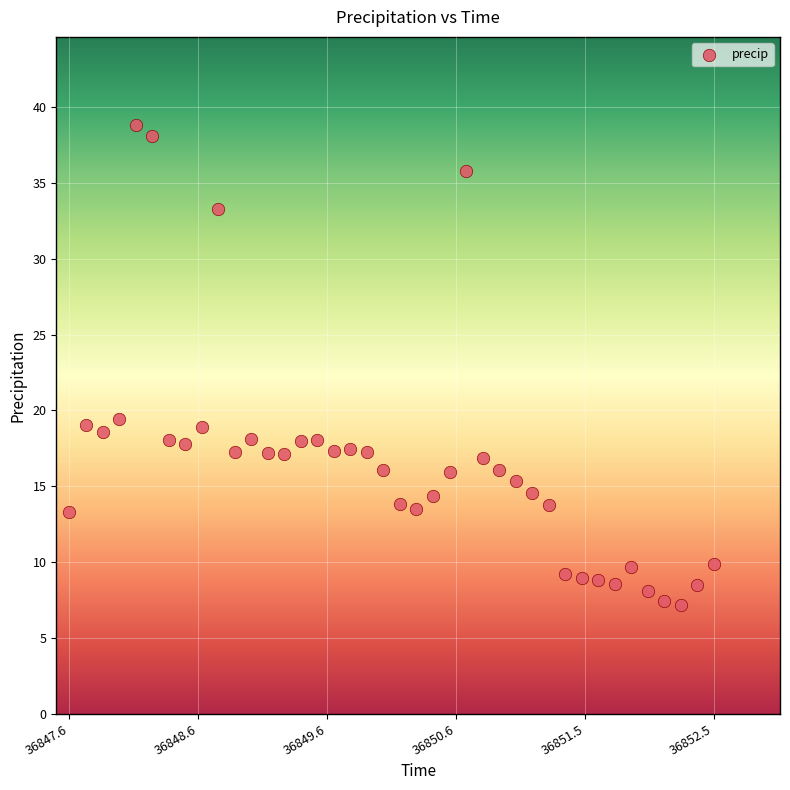

What is the range of X values (max minus min)?

4.9